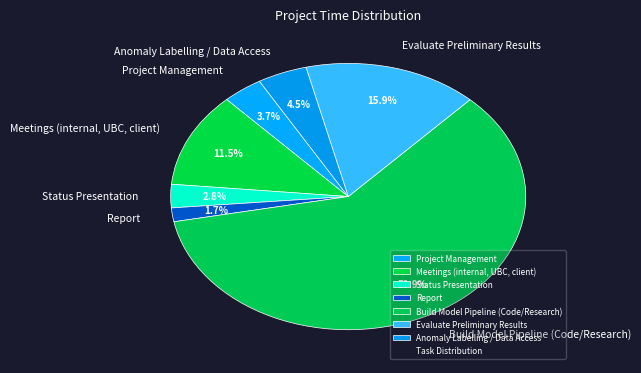

What is the total percentage of Project Management and Status Presentation?

6.5%